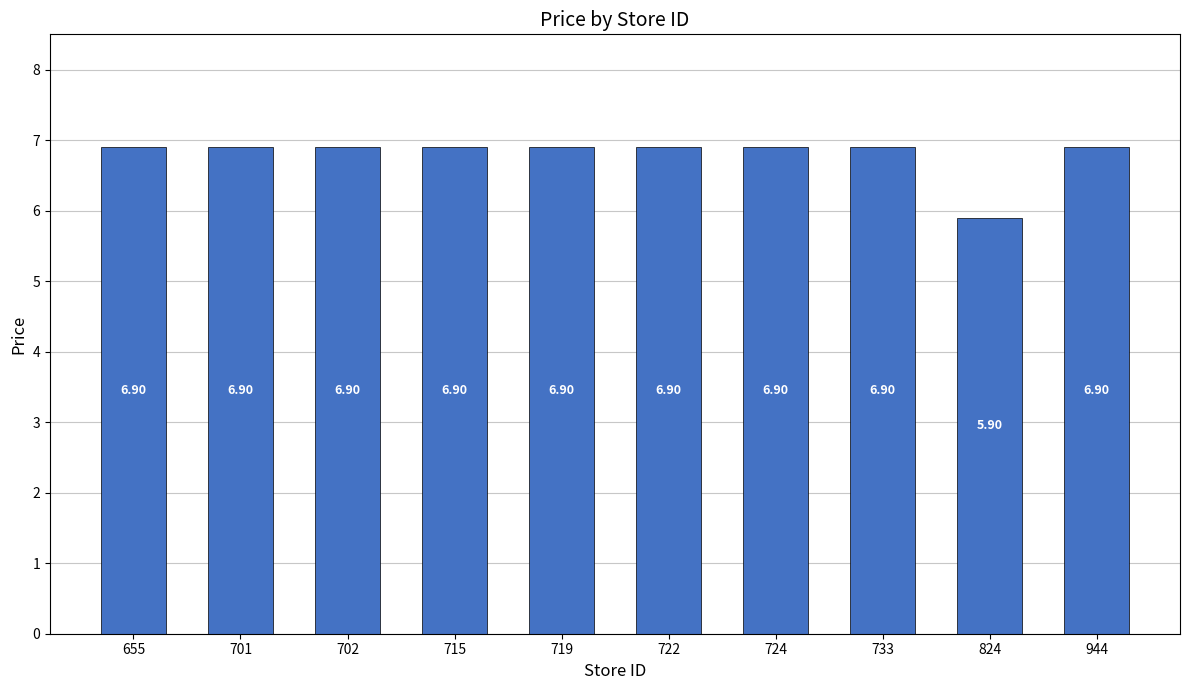

Reading right to left, list all the values displayed in this chart.

6.9	5.9	6.9	6.9	6.9	6.9	6.9	6.9	6.9	6.9